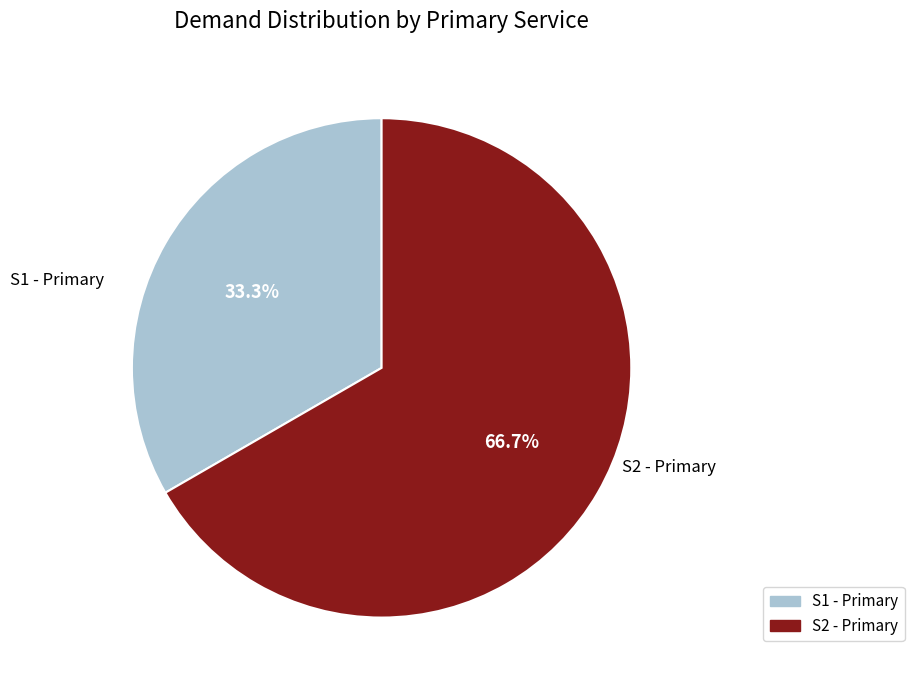

Is it true that S1 - Primary is 40% of the pie?

False